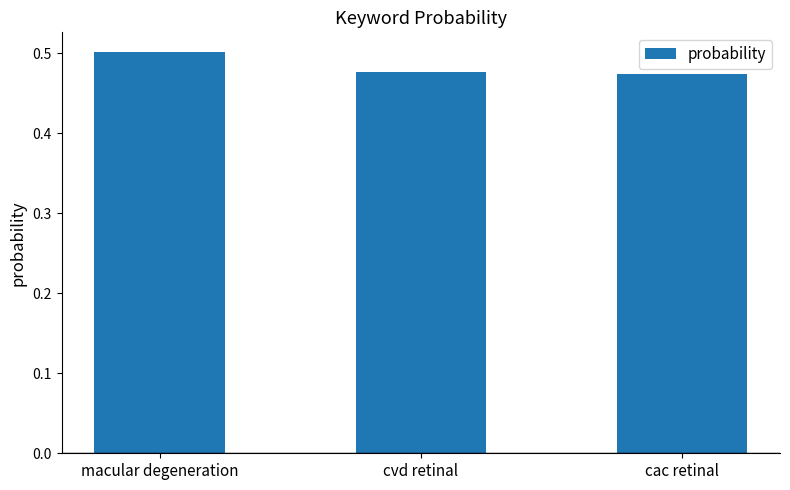

The value at macular degeneration is 0.1. True or false?

False